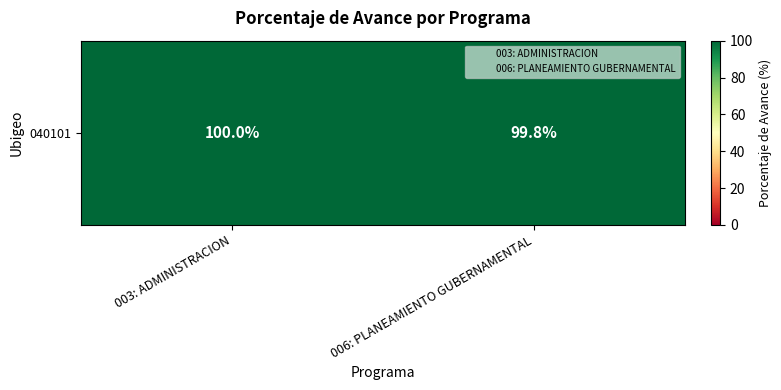

What is the sum of the values at 003: ADMINISTRACION and 006: PLANEAMIENTO GUBERNAMENTAL?

199.8